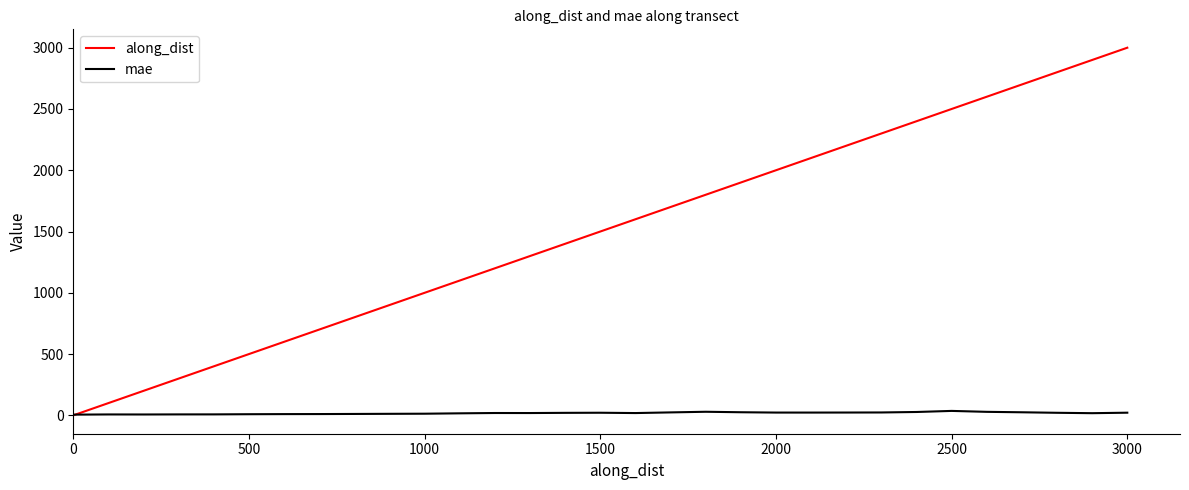

Rank the series by their maximum value, from highest to lowest.

along_dist, mae